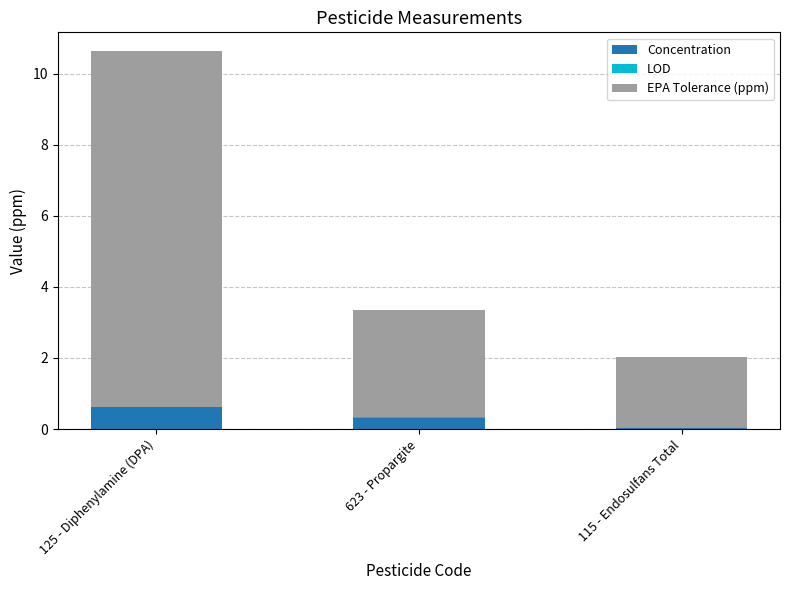

At which category is the sum across all series the highest?

125 - Diphenylamine (DPA)